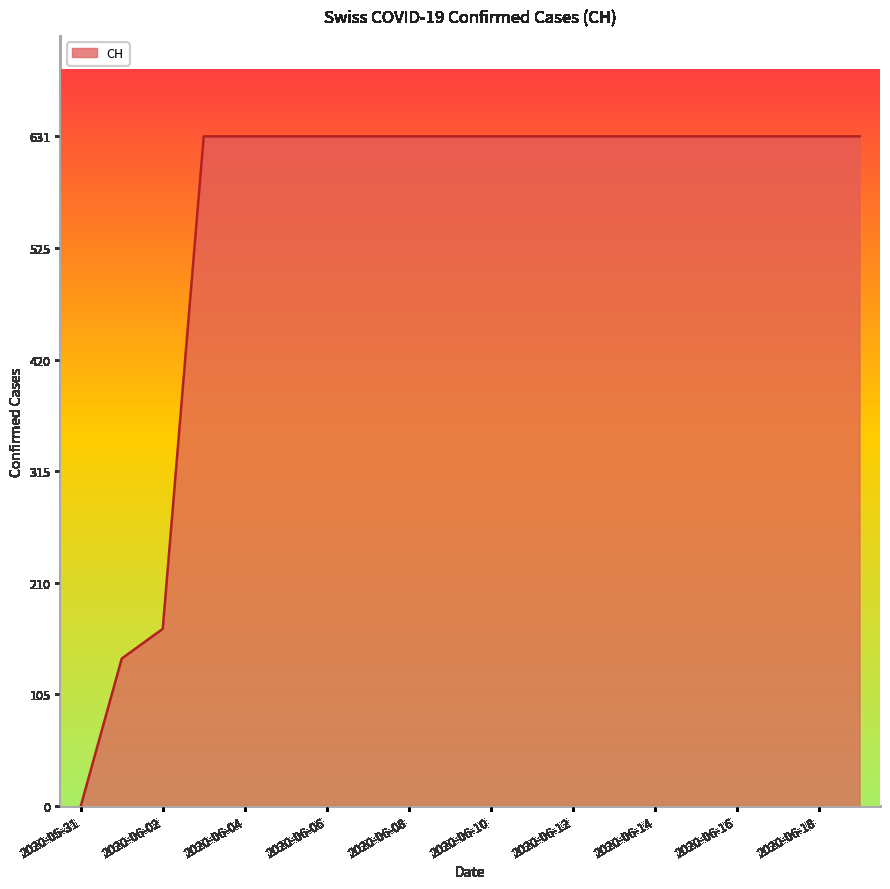

How many lines are shown in the chart?

1